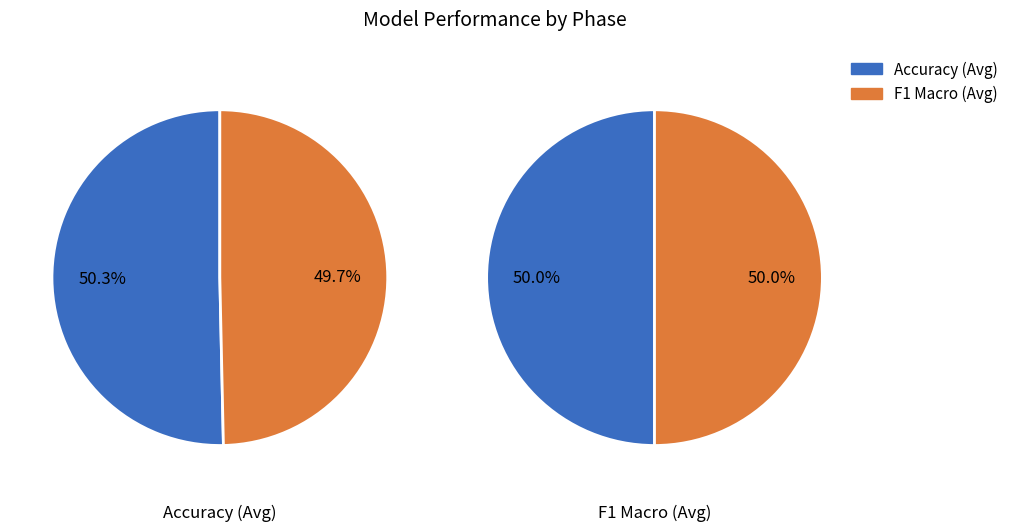

Is there any slice that represents more than half of the pie?

Yes